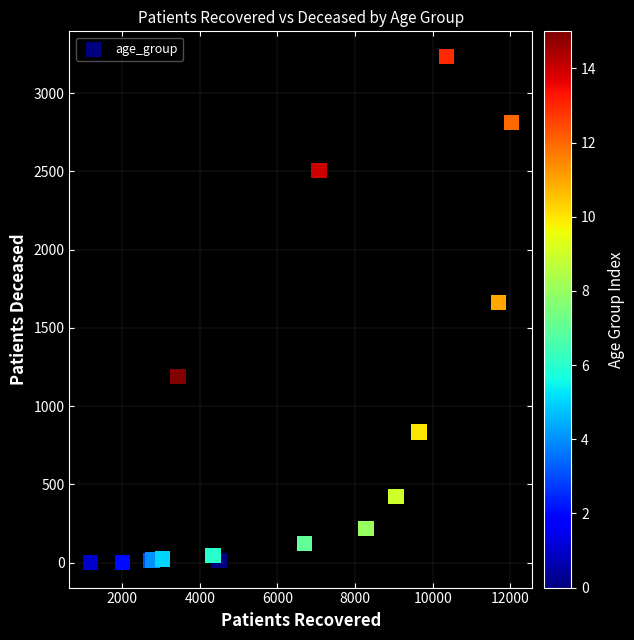

What Y value in the scatter plot is closest to 1618?

1664